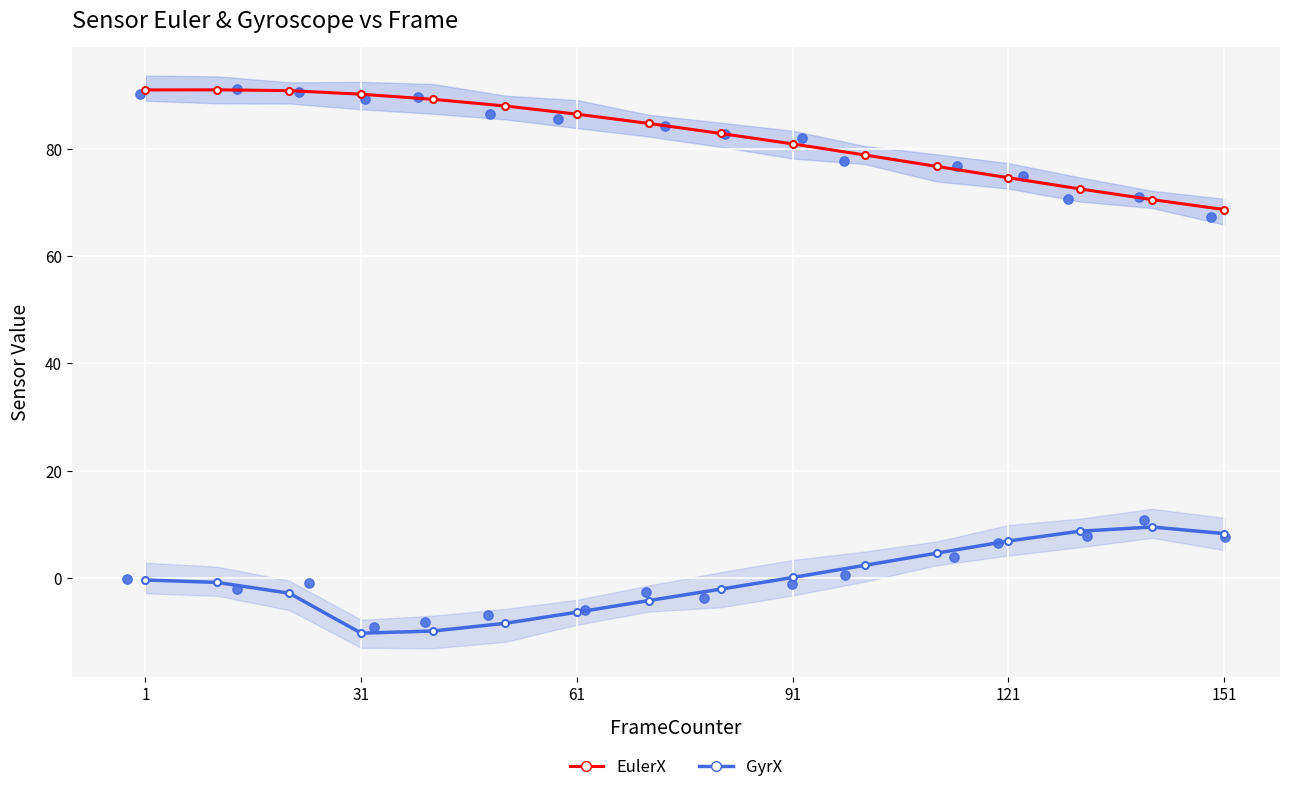

At which category is the sum across all series the highest?

1